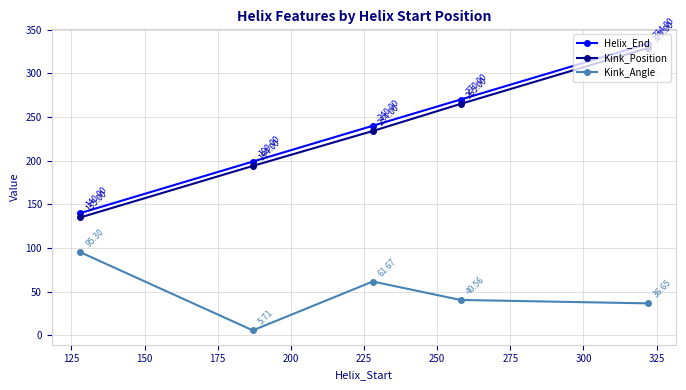

How many interior local valleys does the Kink_Angle series have?

1